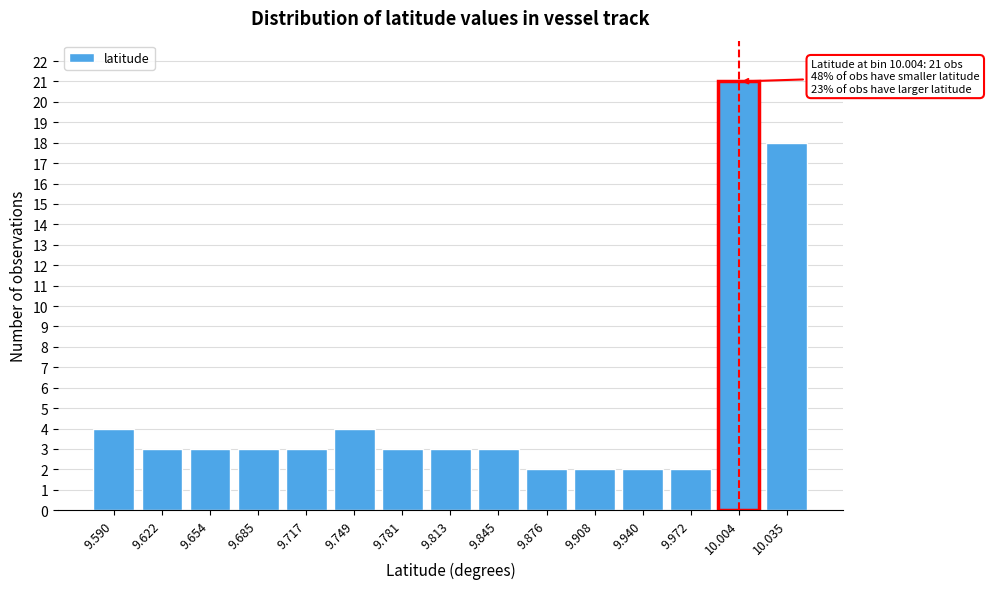

Reading left to right, transcribe all the data shown in this chart.

4	3	3	3	3	4	3	3	3	2	2	2	2	21	18